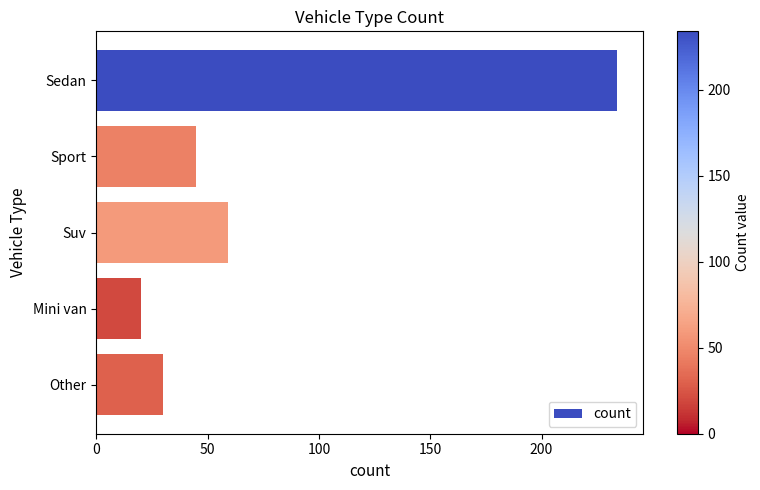

Reading top to bottom, list all the values displayed in this chart.

Sedan=234	Sport=45	Suv=59	Mini van=20	Other=30